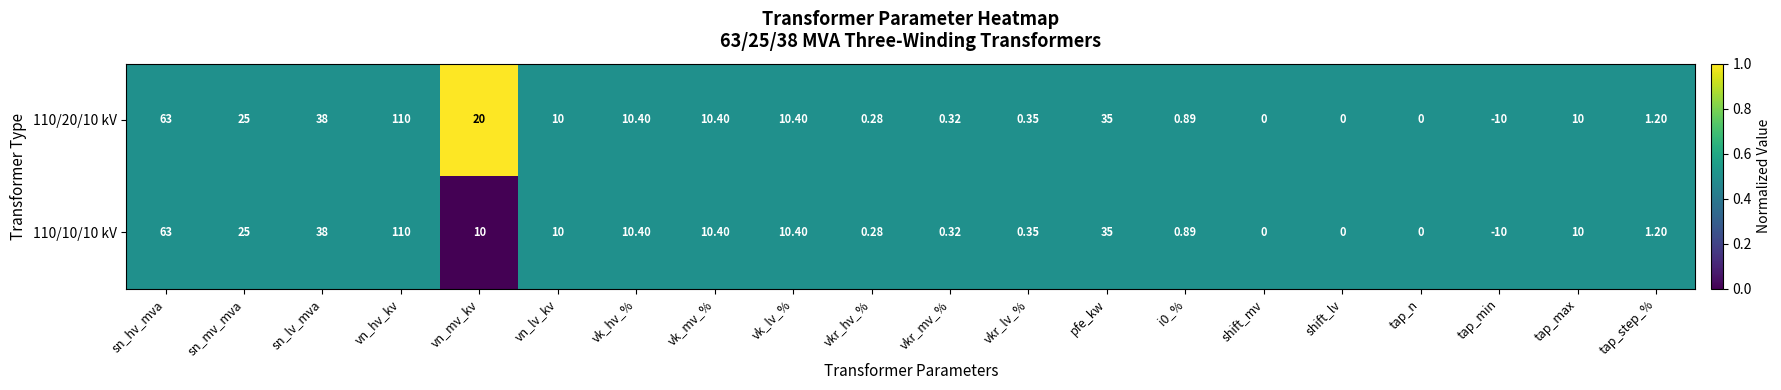

Which category has the highest value across all series?

vn_hv_kv